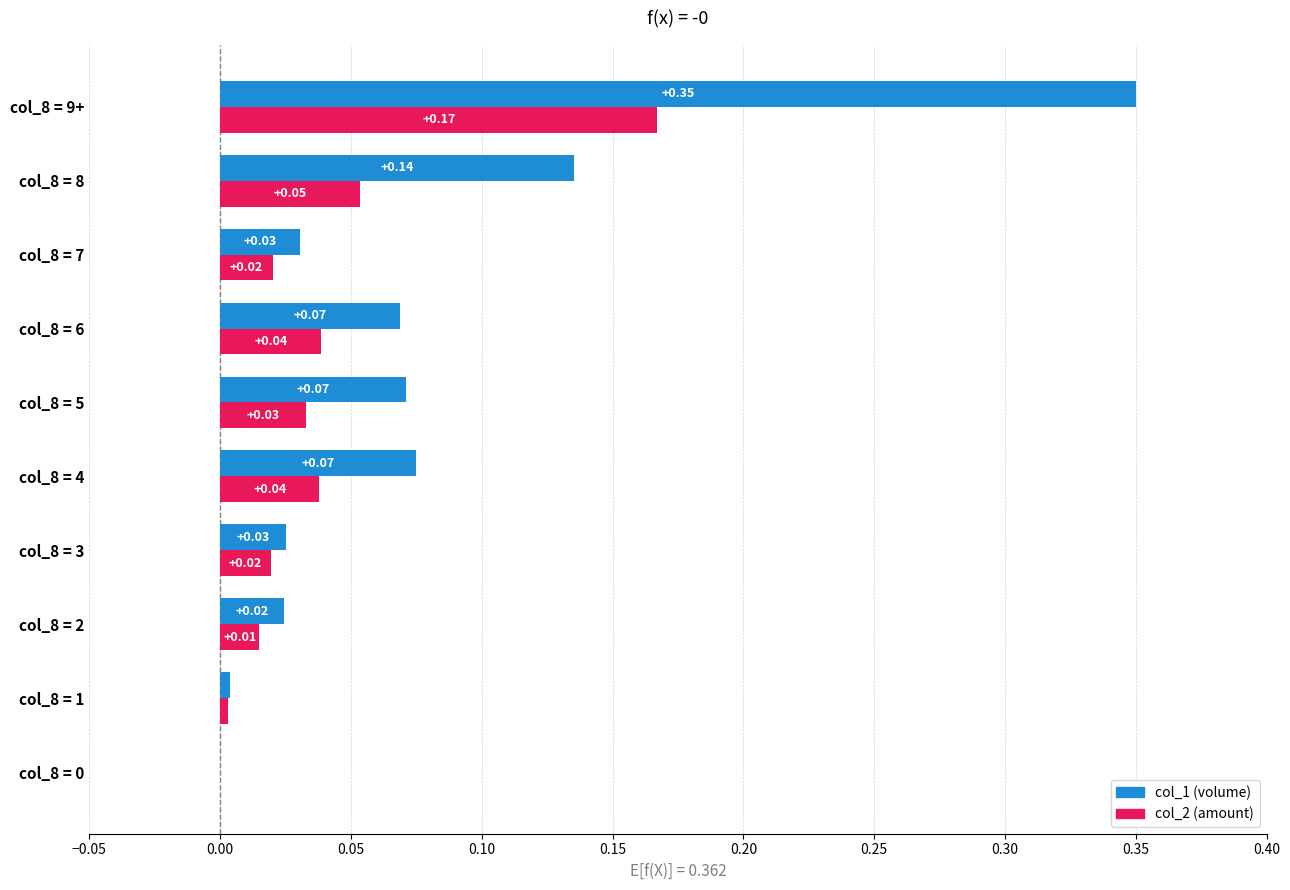

What is the sum of all col_1 (volume) values?

0.8